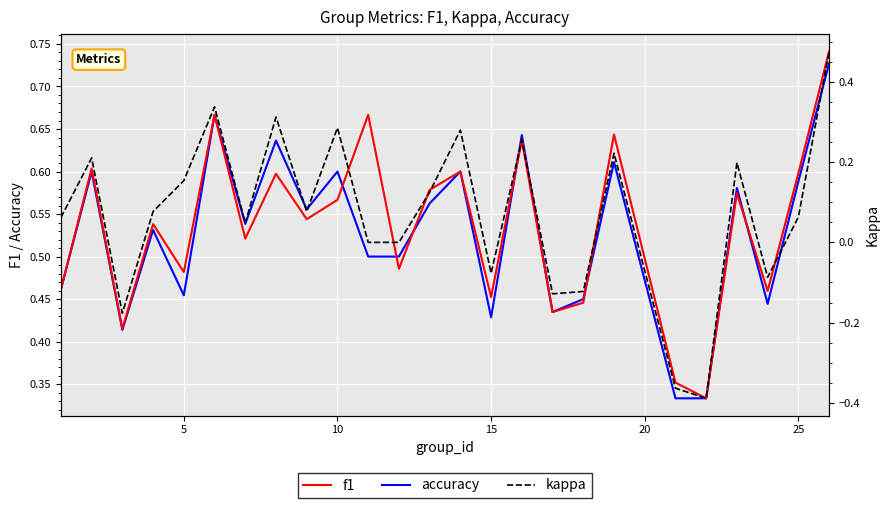

How many f1 values are between 0 and 1?

25